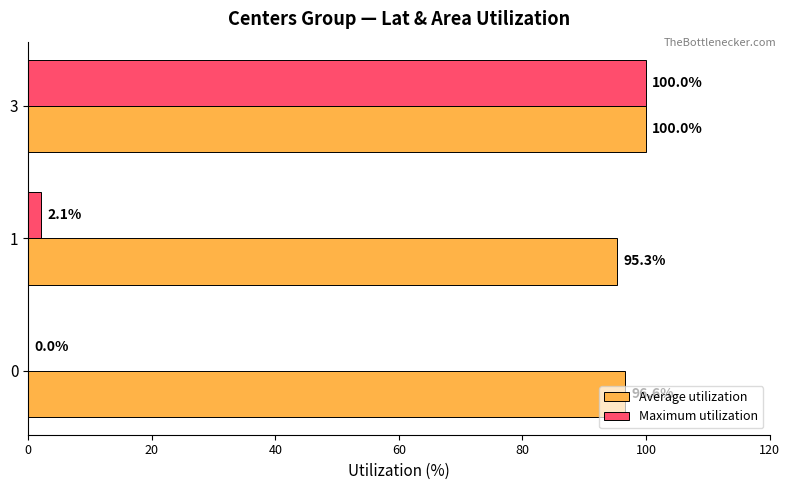

Which series has the largest total across all categories?

Average utilization